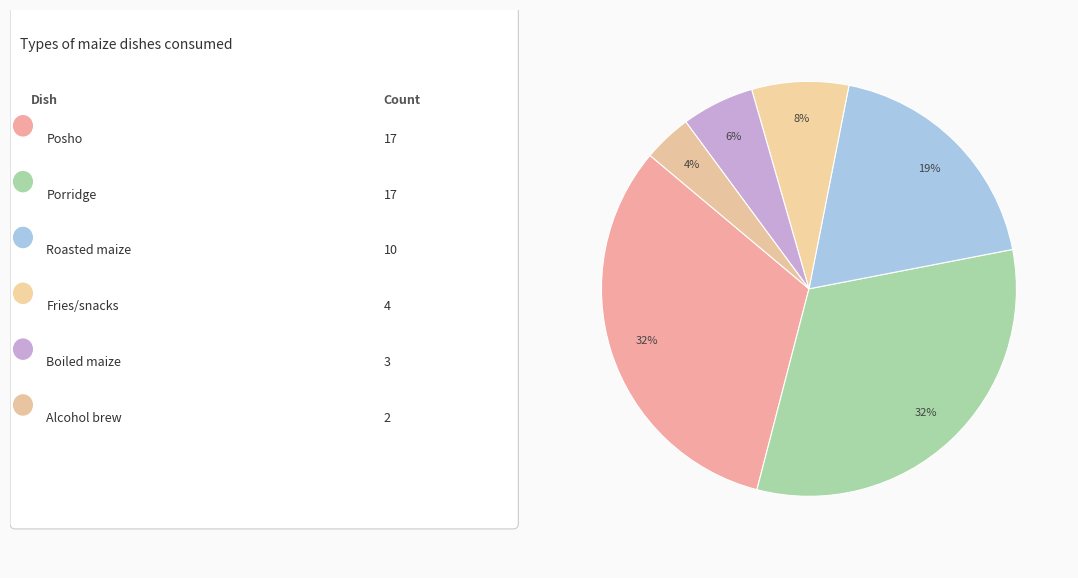

How many segments does this pie chart have?

6